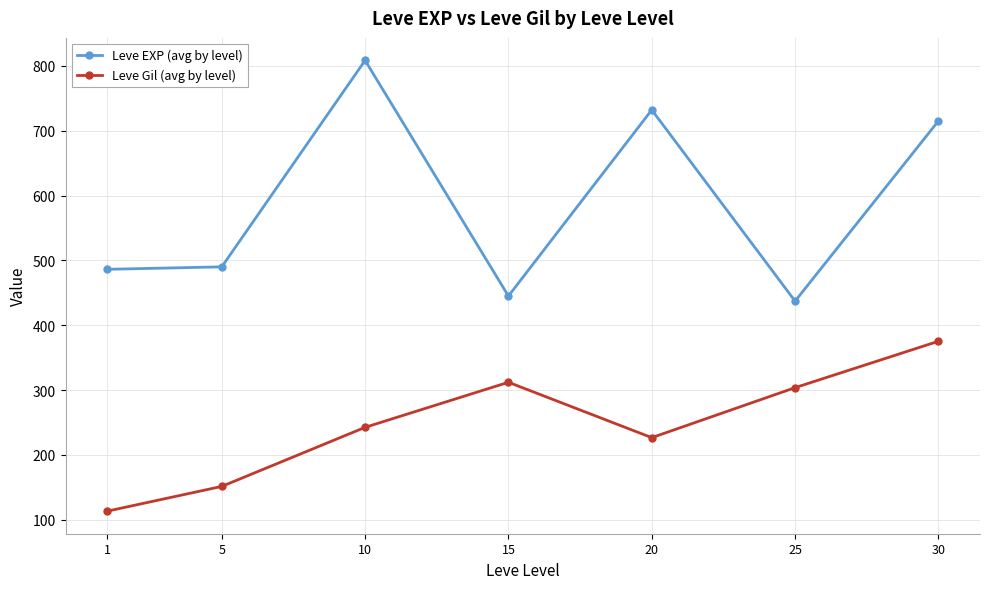

Rank the series at 30 from highest to lowest value.

Leve EXP (avg by level), Leve Gil (avg by level)